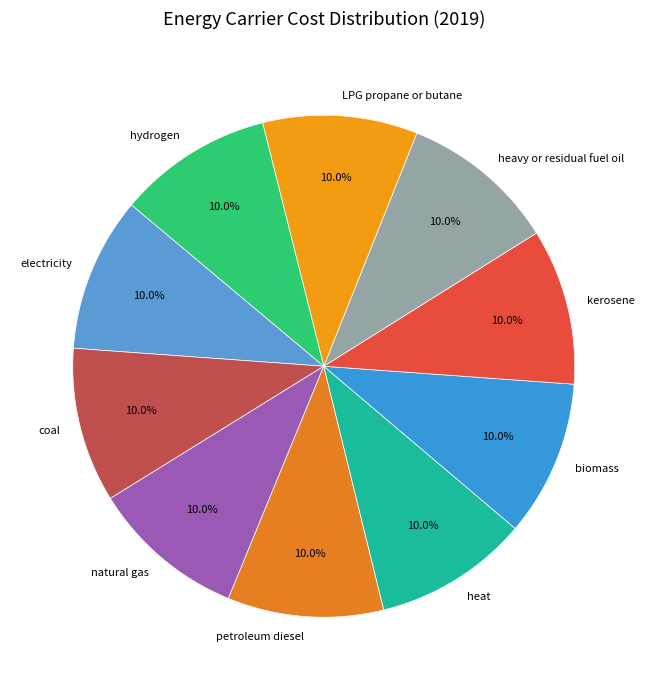

How many segments does this pie chart have?

10